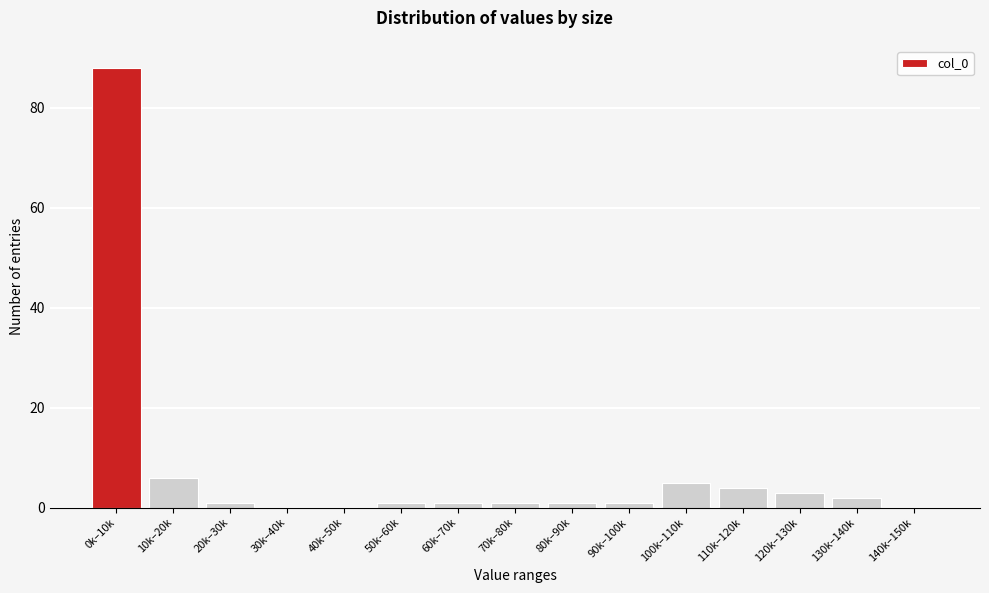

Reading left to right, transcribe all the data shown in this chart.

0k–10k=88	10k–20k=6	20k–30k=1	30k–40k=0	40k–50k=0	50k–60k=1	60k–70k=1	70k–80k=1	80k–90k=1	90k–100k=1	100k–110k=5	110k–120k=4	120k–130k=3	130k–140k=2	140k–150k=0